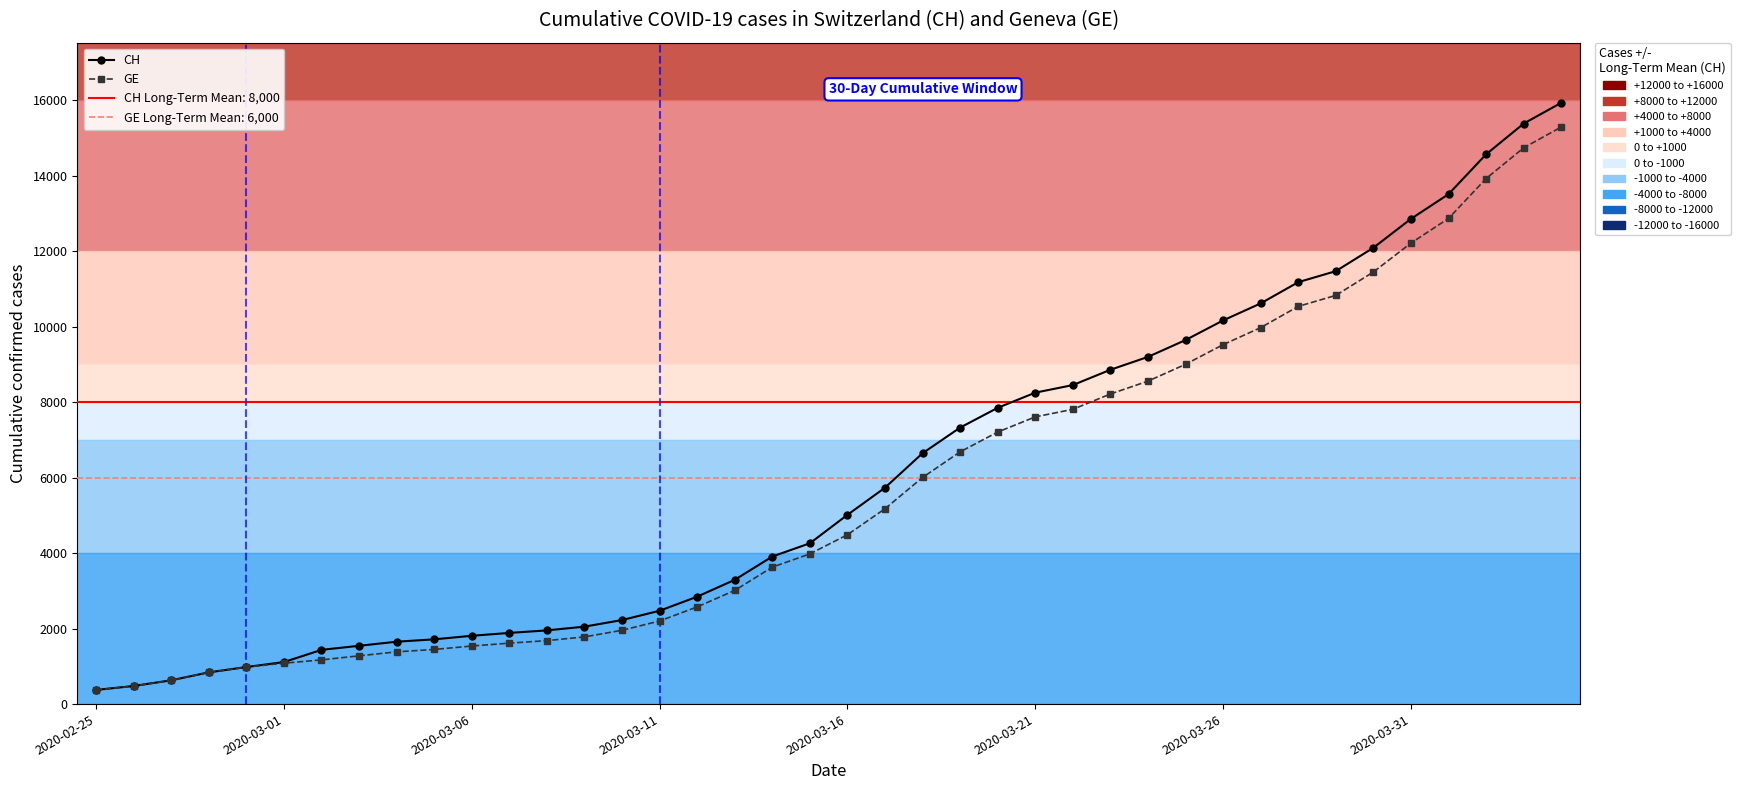

Which series has the largest range (max minus min)?

CH